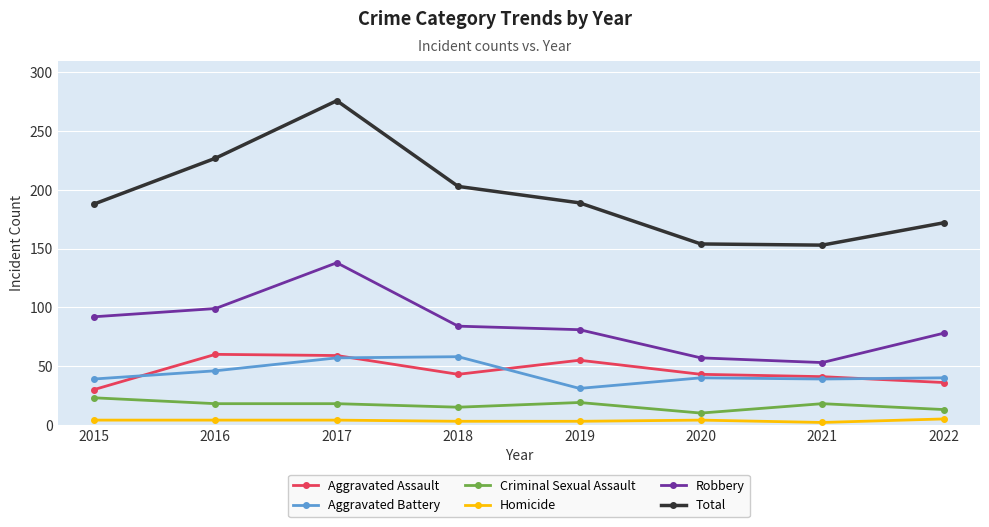

Which series ends up on top after the final intersection of Aggravated Battery and Aggravated Assault?

Aggravated Battery